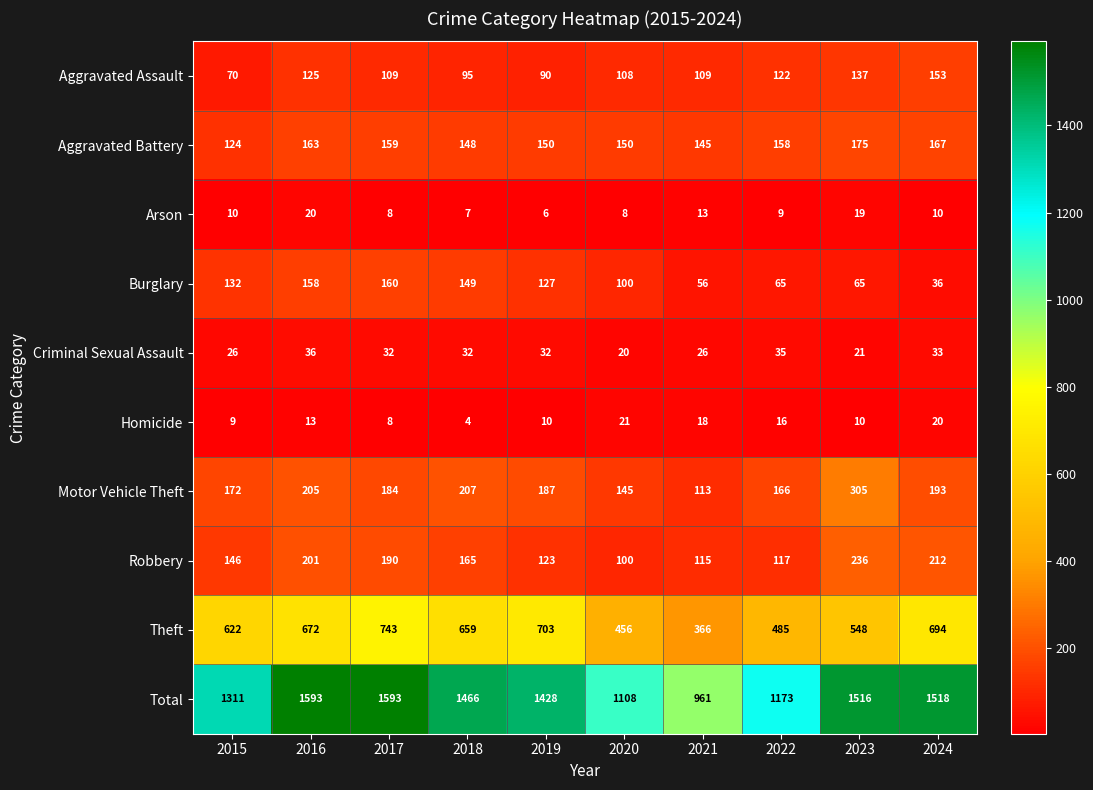

What is the sum of all Burglary values?

1048